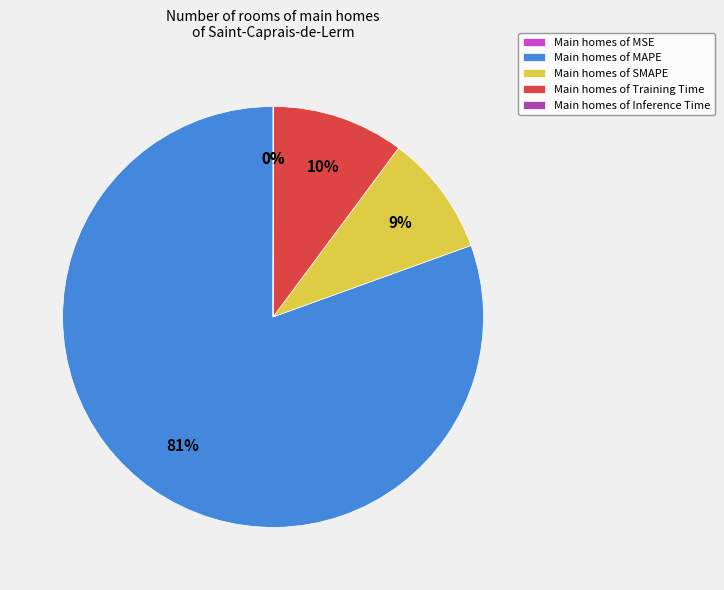

To the nearest percent, what portion does Main homes of SMAPE represent?

9%